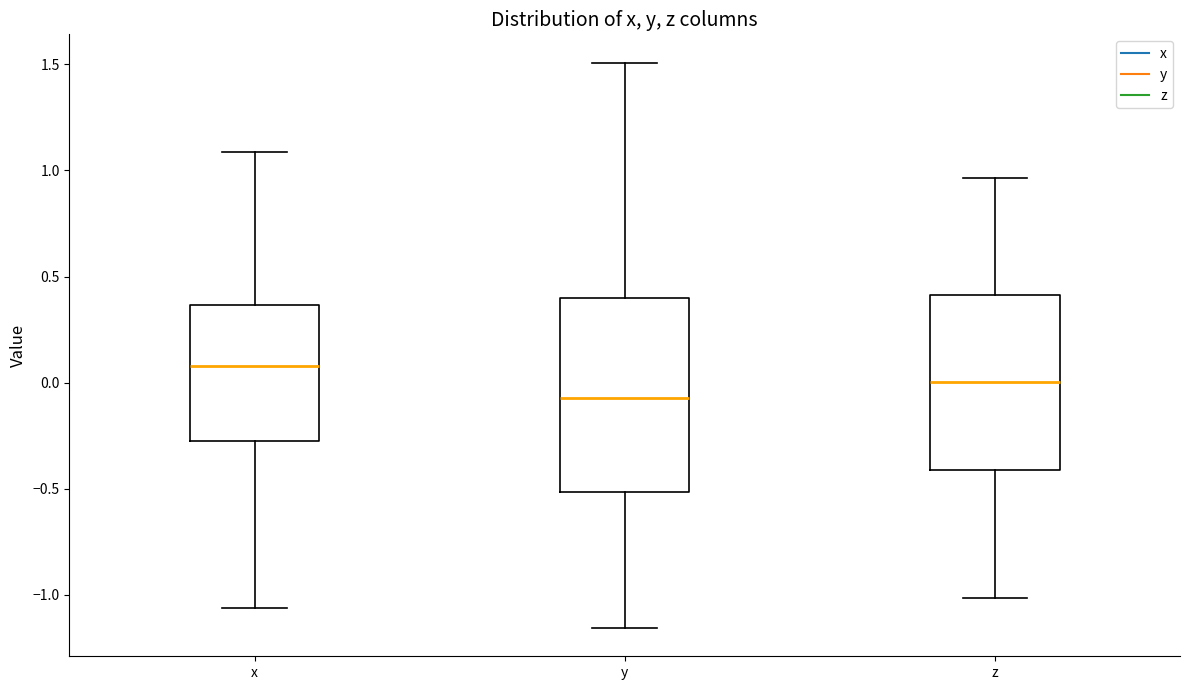

Reading left to right, read every box against the y-axis: the position of its median line, the range the box covers, and the ends of its whiskers. The values are not printed on the chart, so give them approximately, as read against the axis.

x: median 0.10, box -0.25 to 0.35, whiskers -1.05 to 1.10
y: median -0.05, box -0.50 to 0.40, whiskers -1.15 to 1.50
z: median 0.00, box -0.40 to 0.40, whiskers -1.00 to 0.95